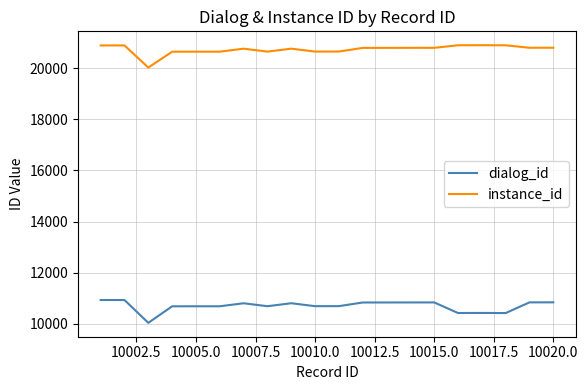

What is the difference between the maximum and minimum values in the instance_id series?

876